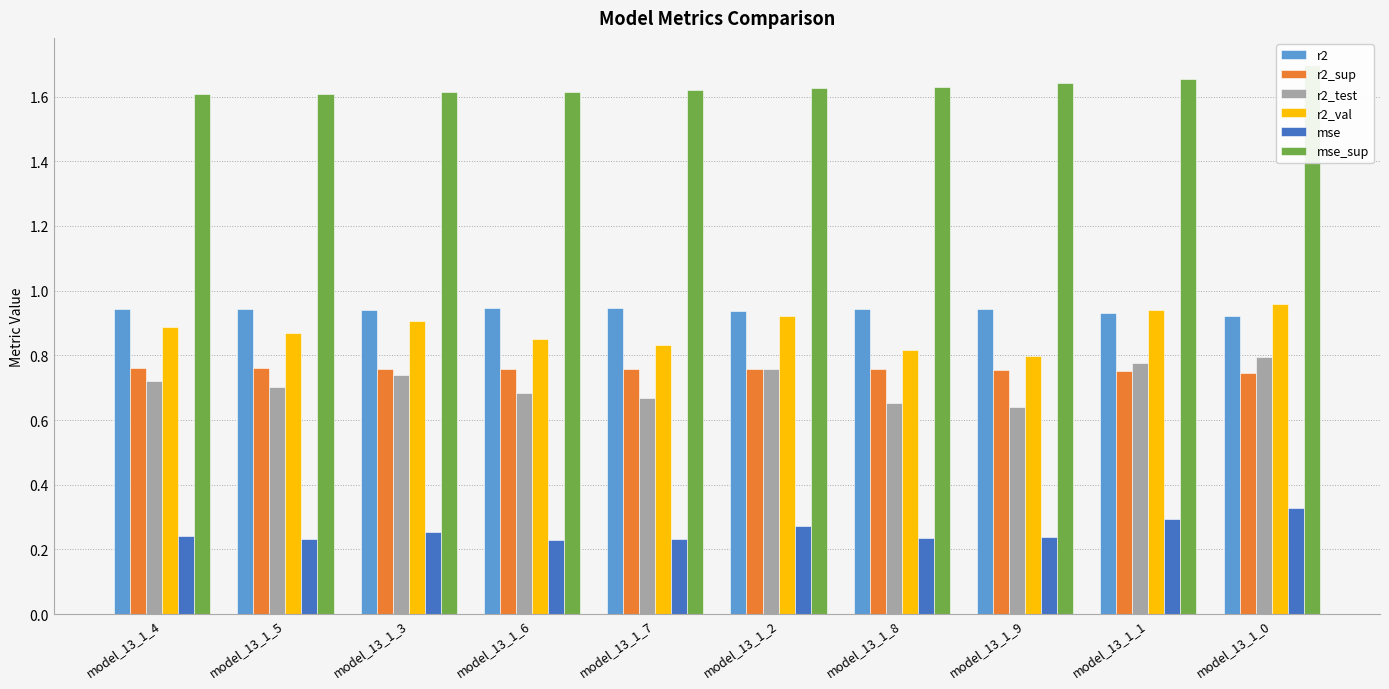

Between model_13_1_7 and model_13_1_8, which is larger?

model_13_1_7